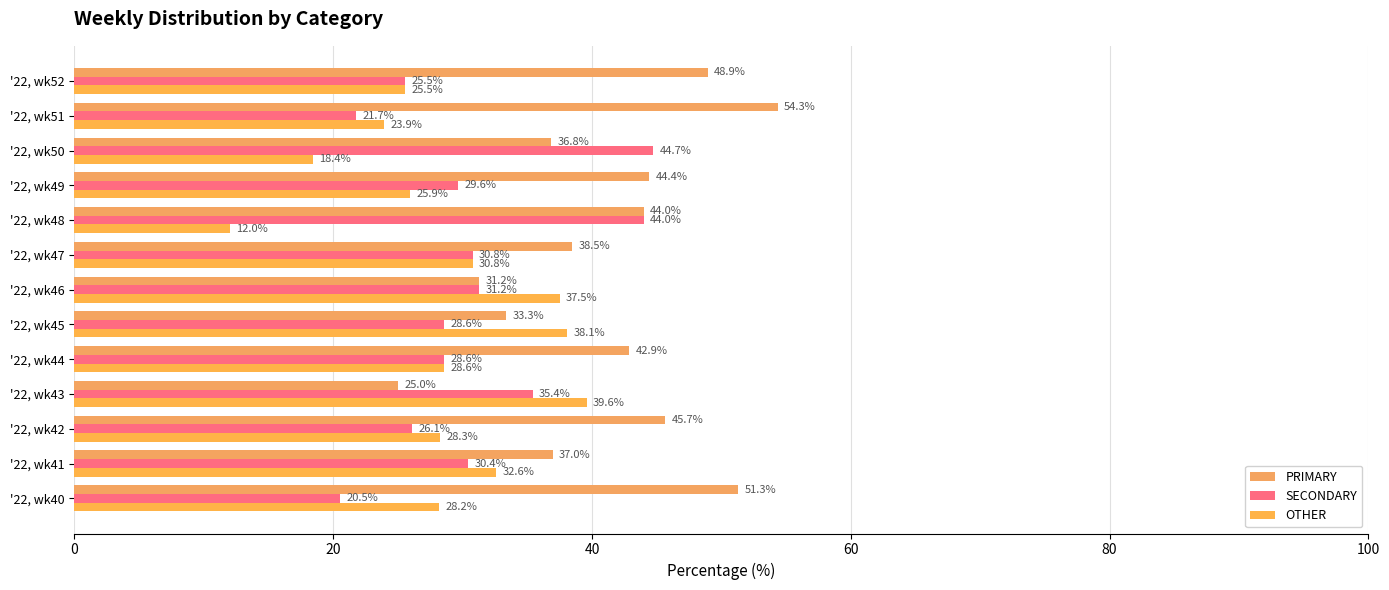

Reading left to right, transcribe all the data shown in this chart.

PRIMARY: 51.3	37.0	45.7	25.0	42.9	33.3	31.2	38.5	44.0	44.4	36.8	54.3	48.9
SECONDARY: 20.5	30.4	26.1	35.4	28.6	28.6	31.2	30.8	44.0	29.6	44.7	21.7	25.5
OTHER: 28.2	32.6	28.3	39.6	28.6	38.1	37.5	30.8	12.0	25.9	18.4	23.9	25.5